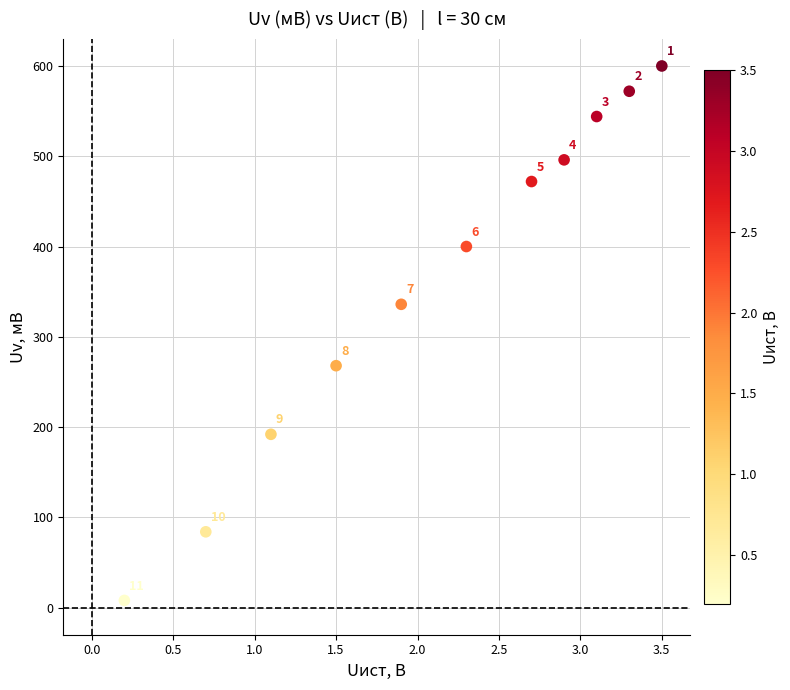

What Y value in the scatter plot is closest to 304?

336